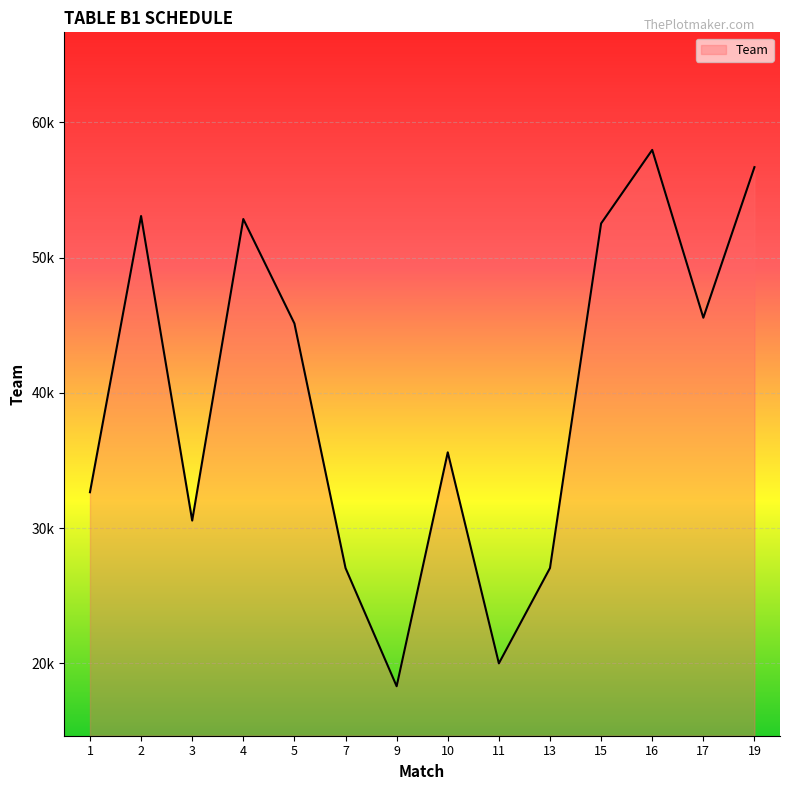

Rank the categories by value from lowest to highest.

9, 11, 7, 13, 3, 1, 10, 5, 17, 15, 4, 2, 19, 16